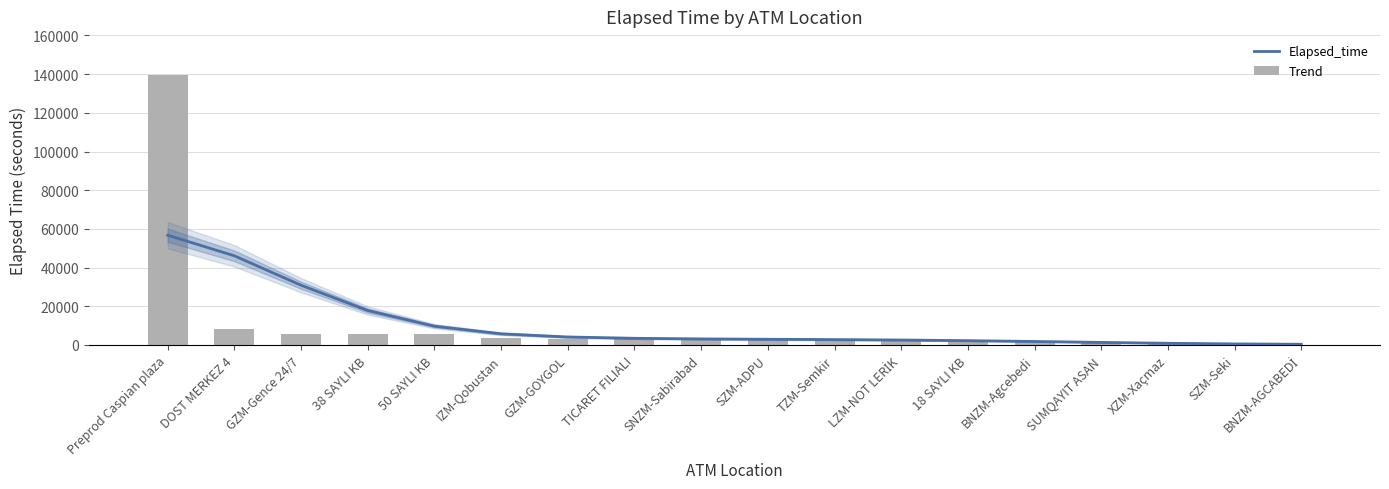

What is the greatest value displayed?

139723.0